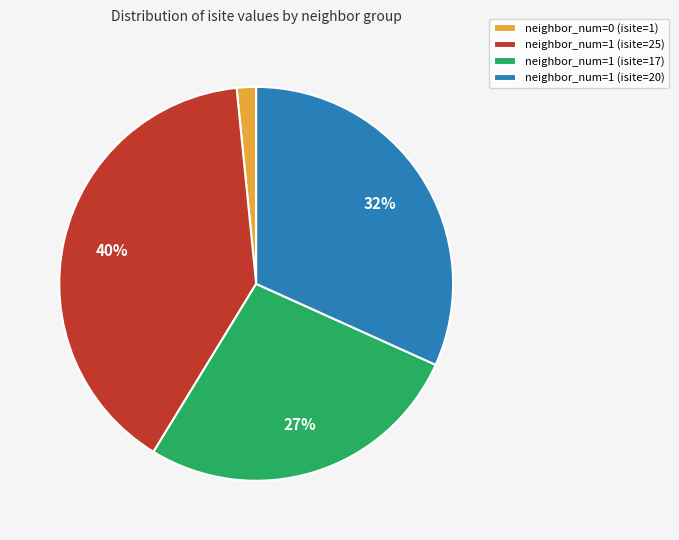

Do neighbor_num=1 (isite=25) and neighbor_num=0 (isite=1) together represent more than half of the pie?

No